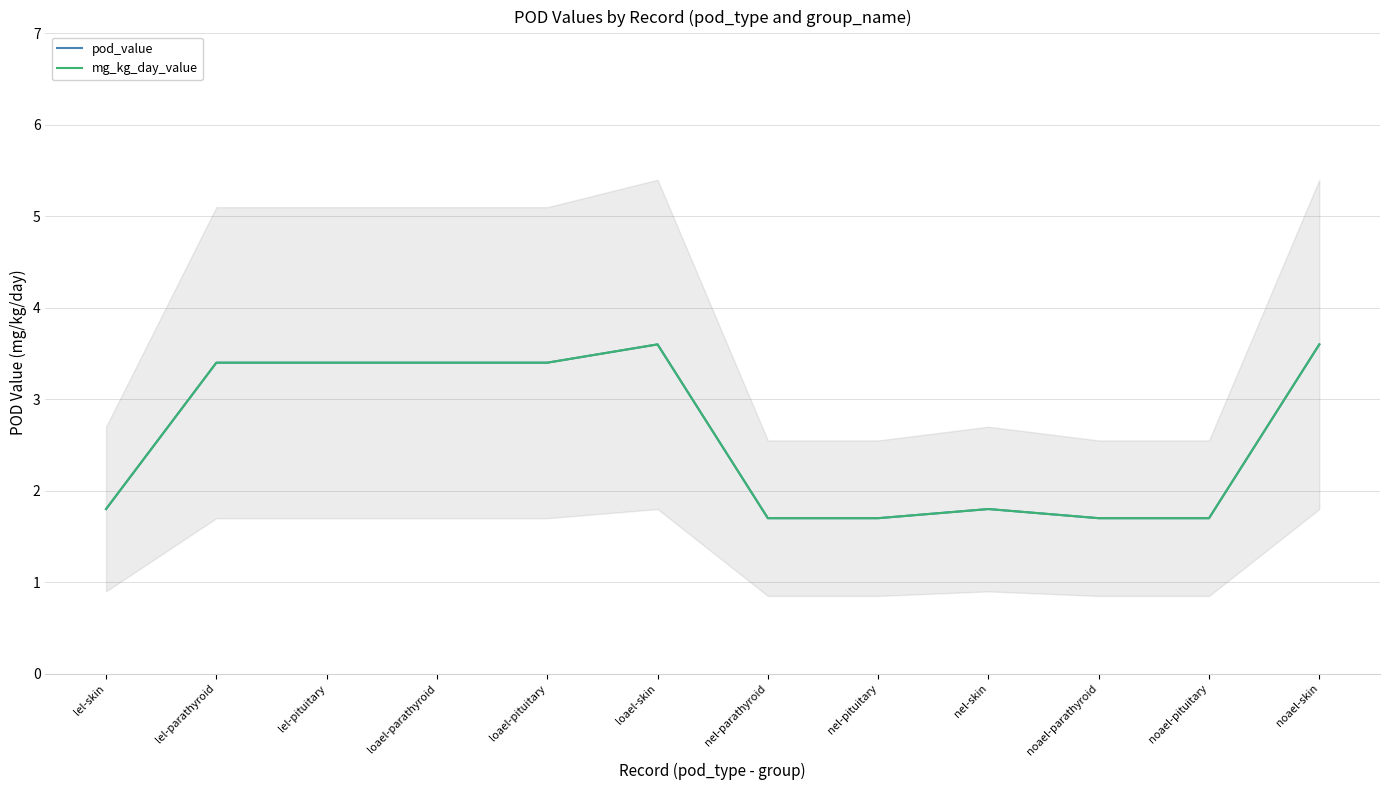

Which label corresponds to the smallest value in the chart?

nel-parathyroid